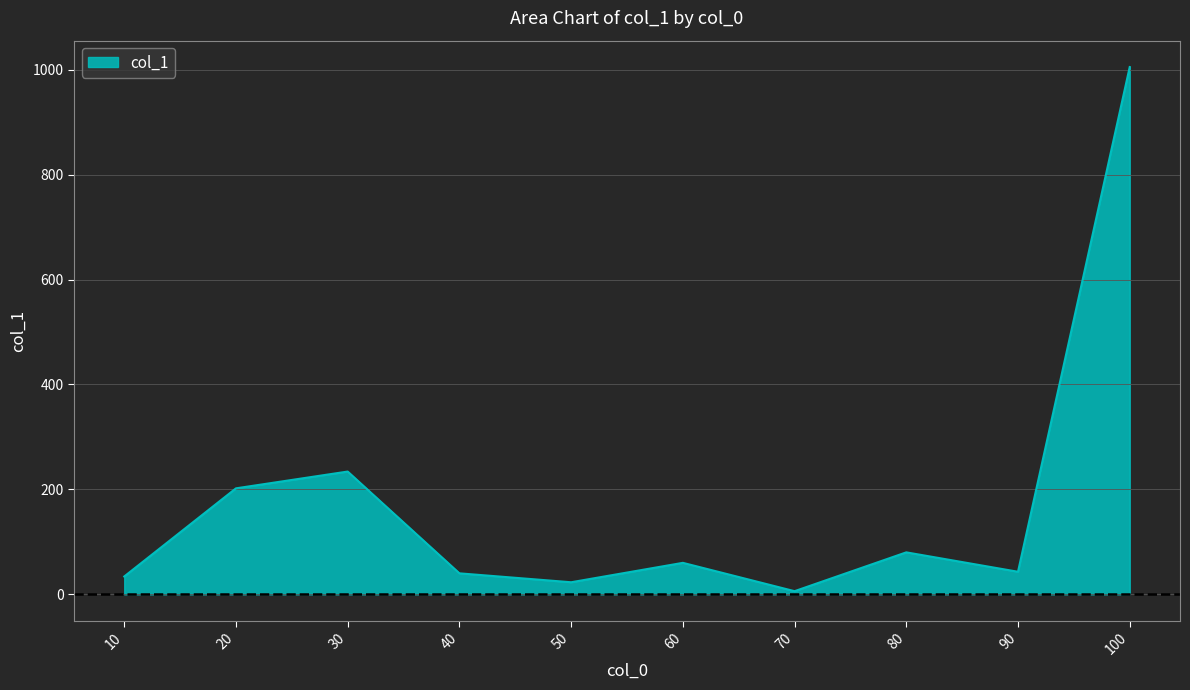

What is the maximum value shown in the chart?

1005